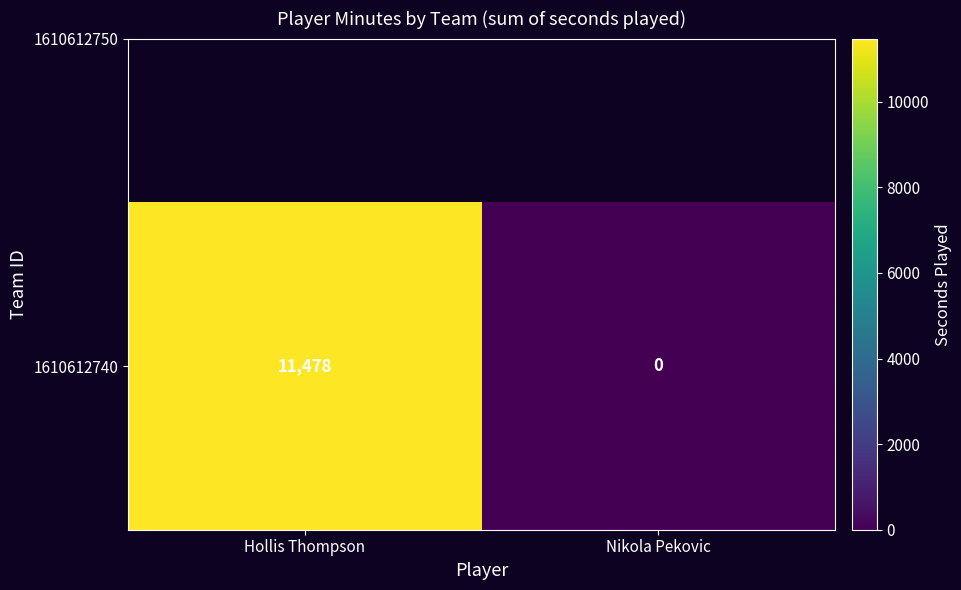

List the labels in order of value, largest first.

Hollis Thompson, Nikola Pekovic